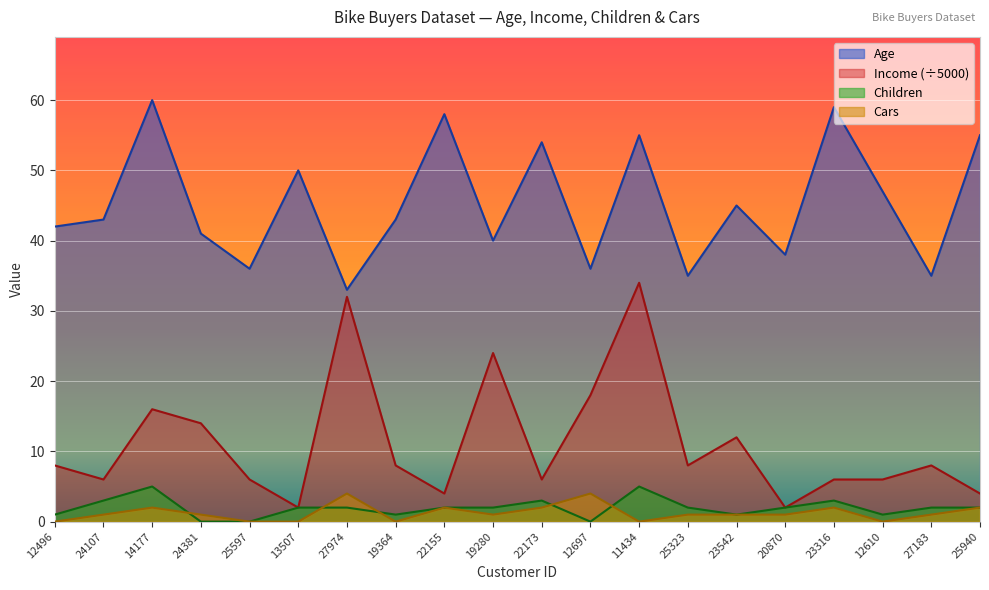

What is the spread (max minus min) of values at 25940?

53